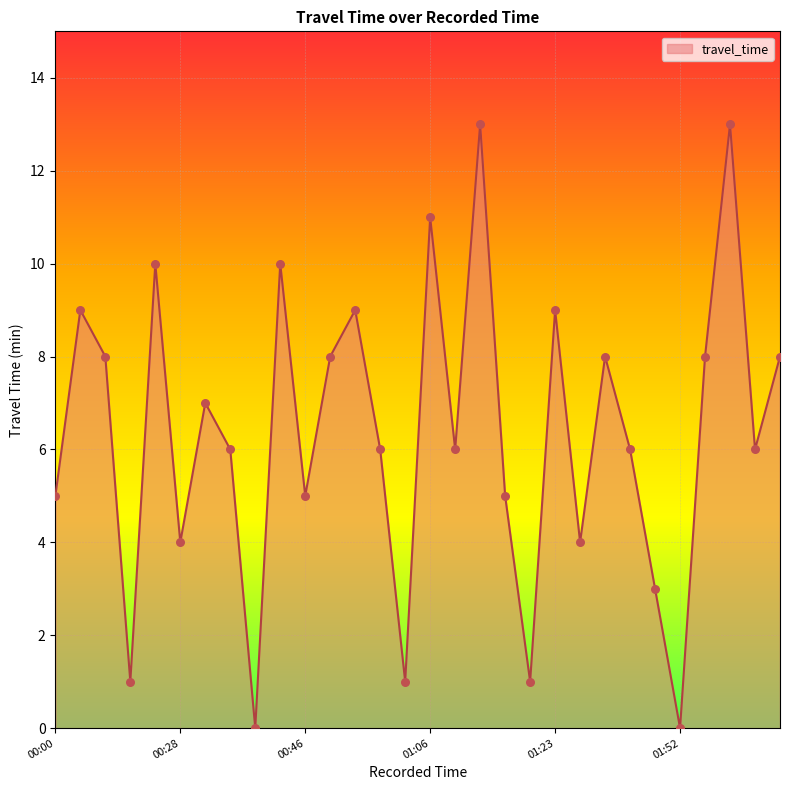

What is the maximum value shown in the chart?

13